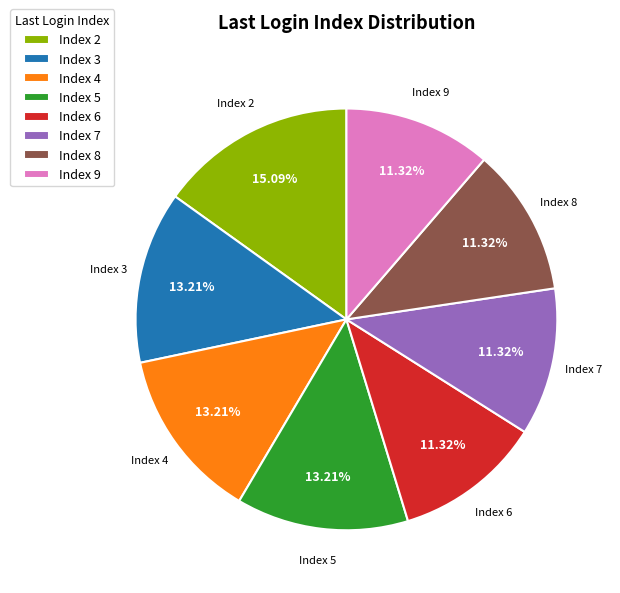

Count the number of slices in the pie.

8